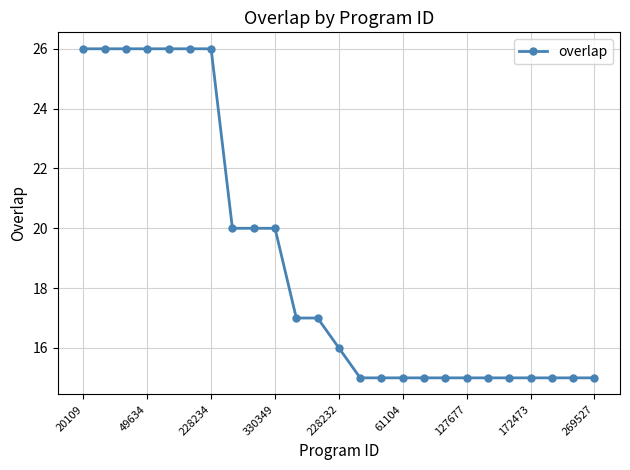

What is the greatest value displayed?

26